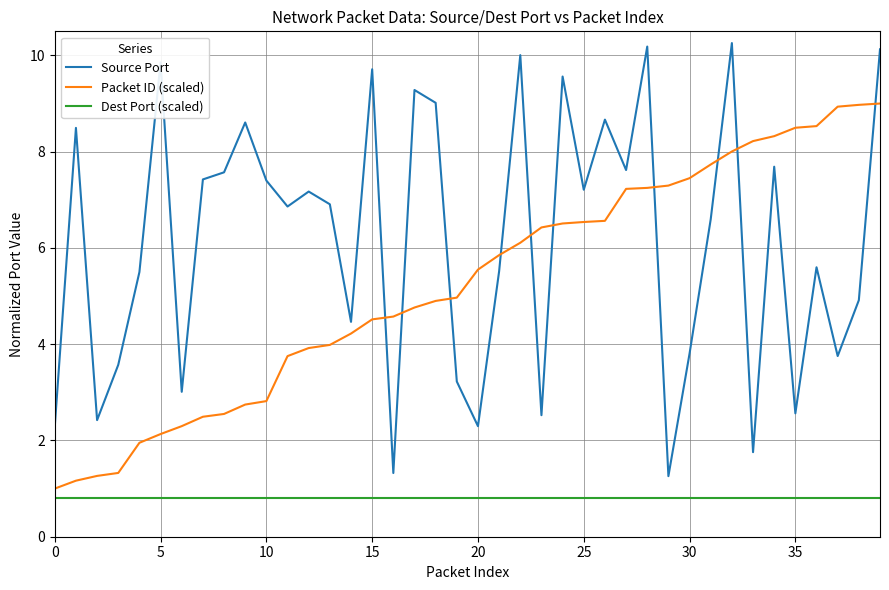

How many intersections are there between Source Port and Packet ID (scaled)?

10